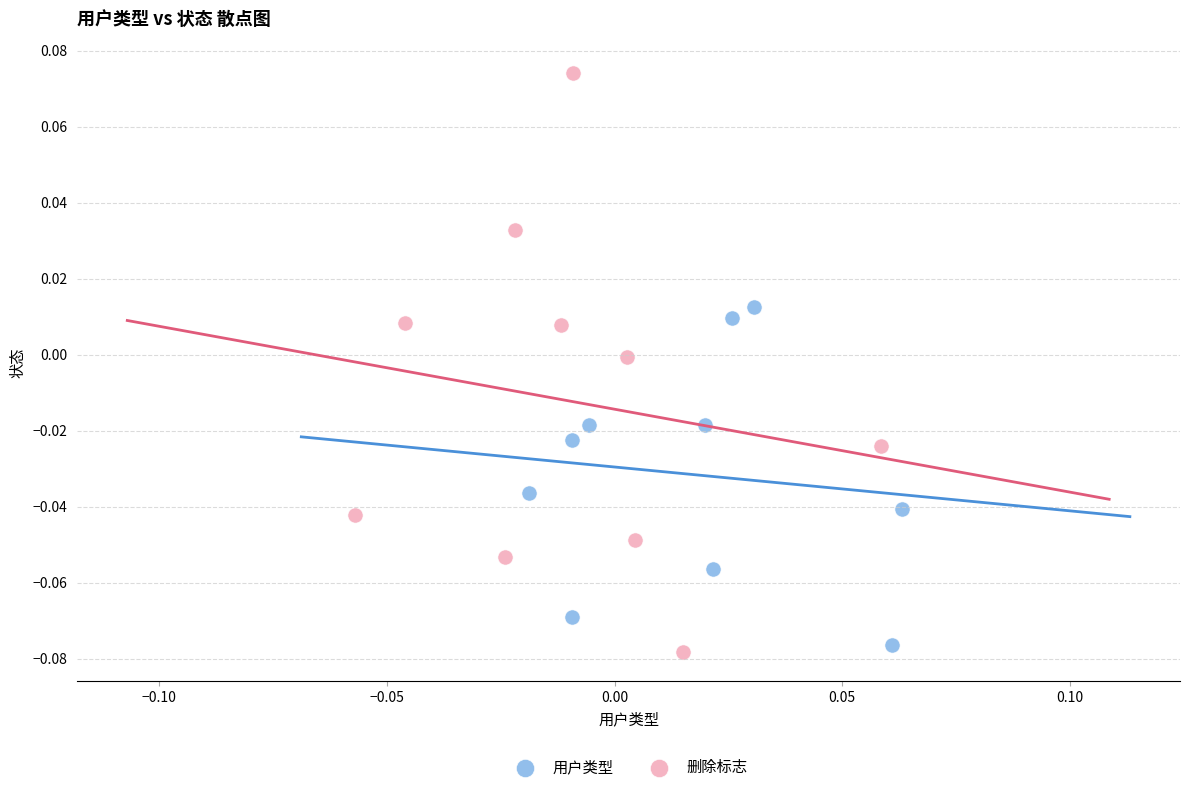

Which series has the widest spread of Y values?

删除标志